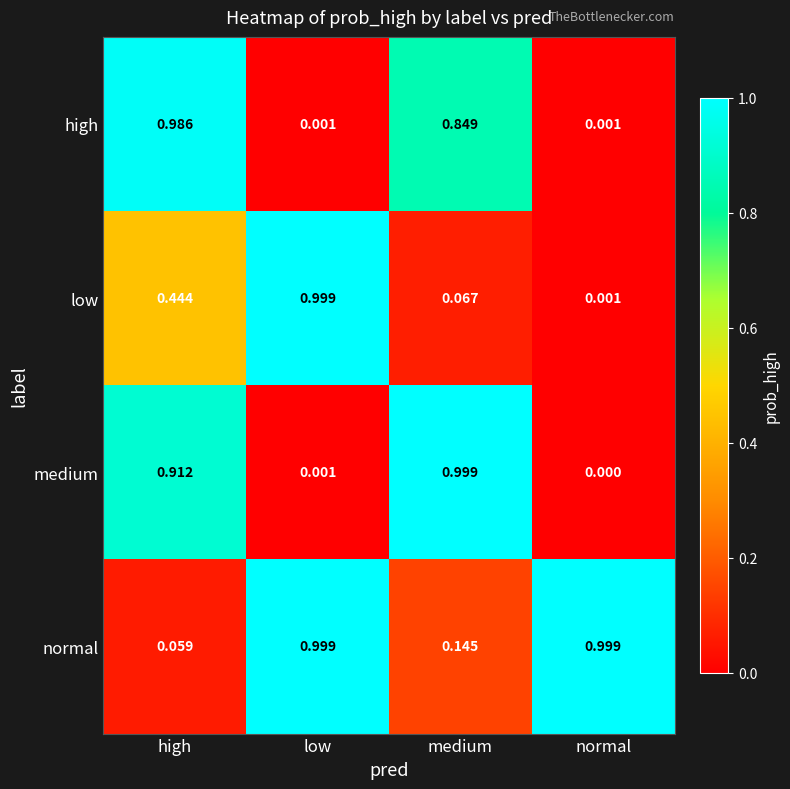

Which category has the lowest value in the low series?

normal